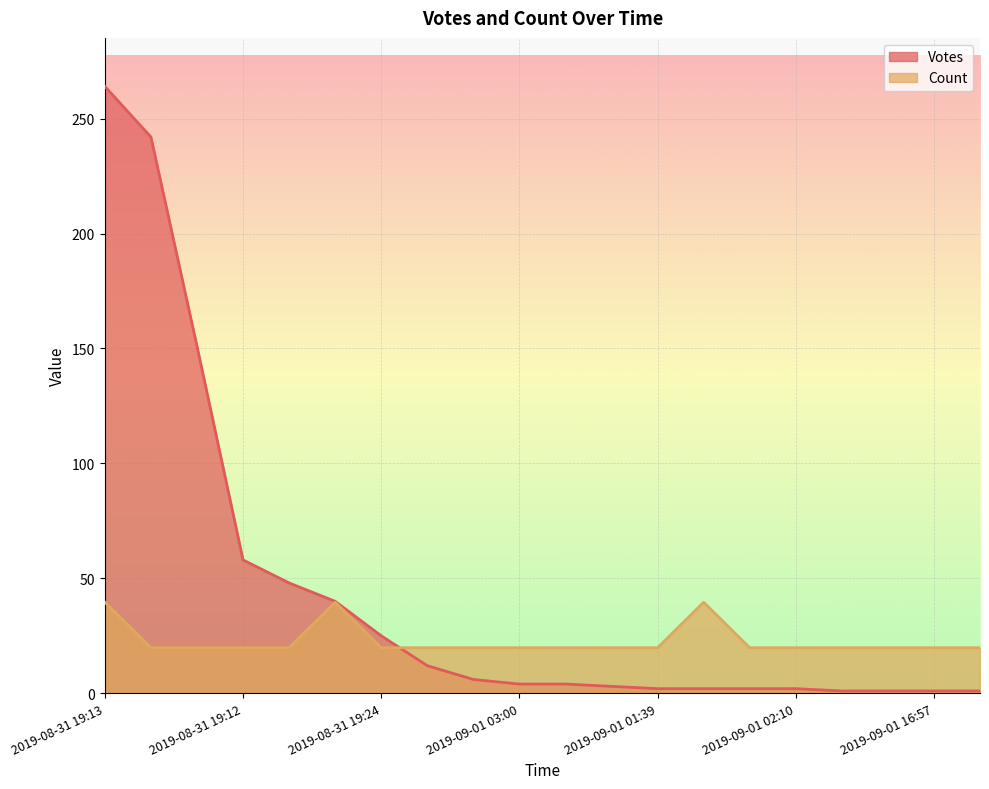

What is the value of the Votes point at the 19th from the left?

1.0